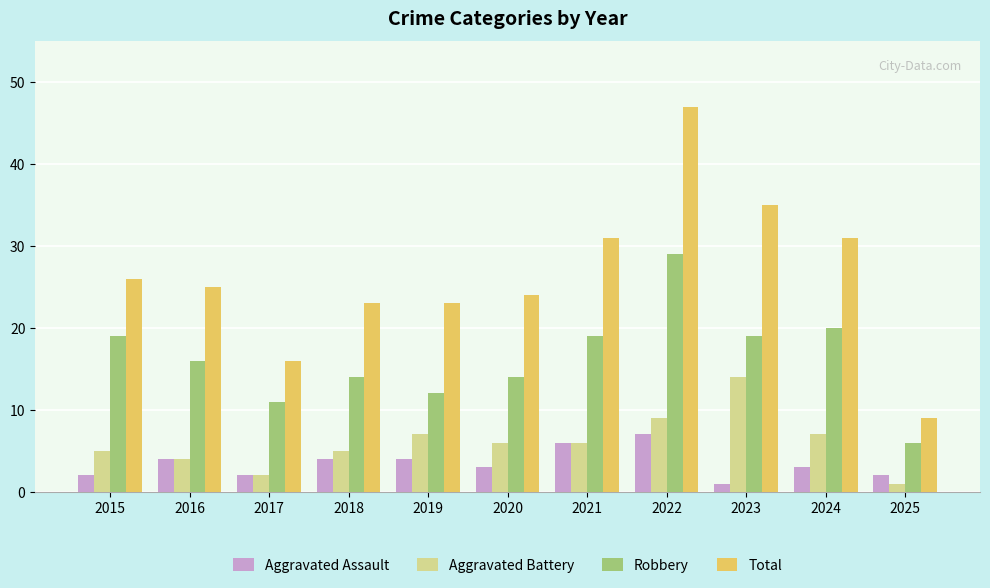

What is the difference between the Robbery values at 2020 and 2023?

5